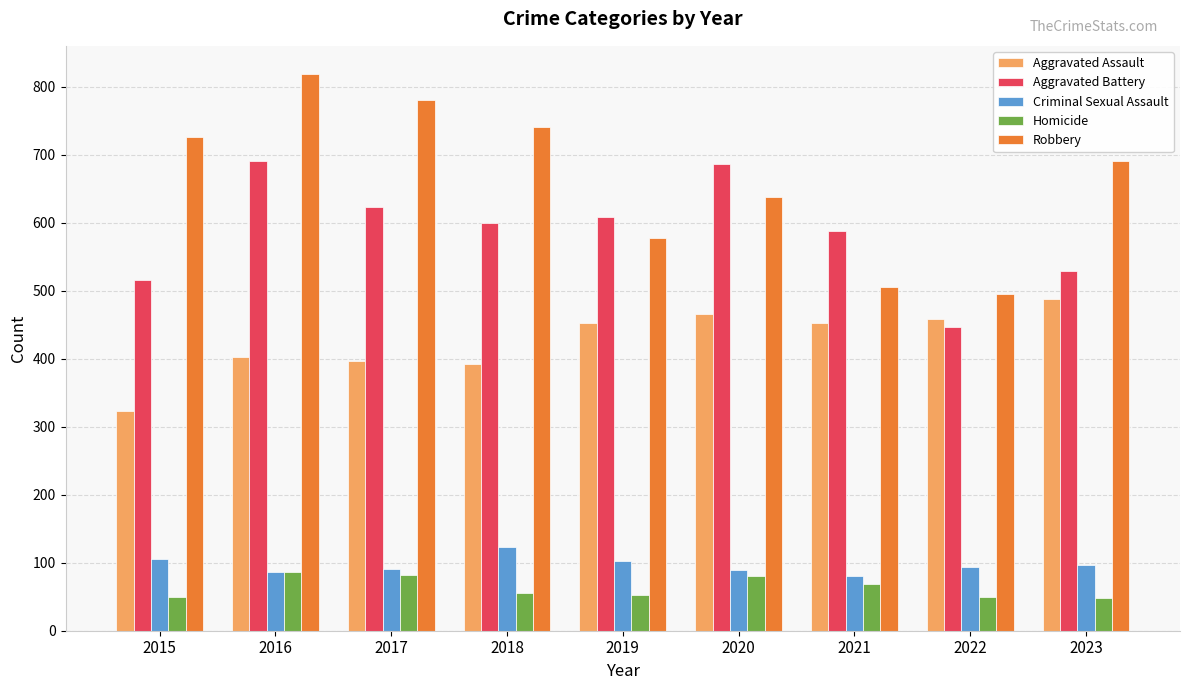

Does the chart contain any negative values?

No